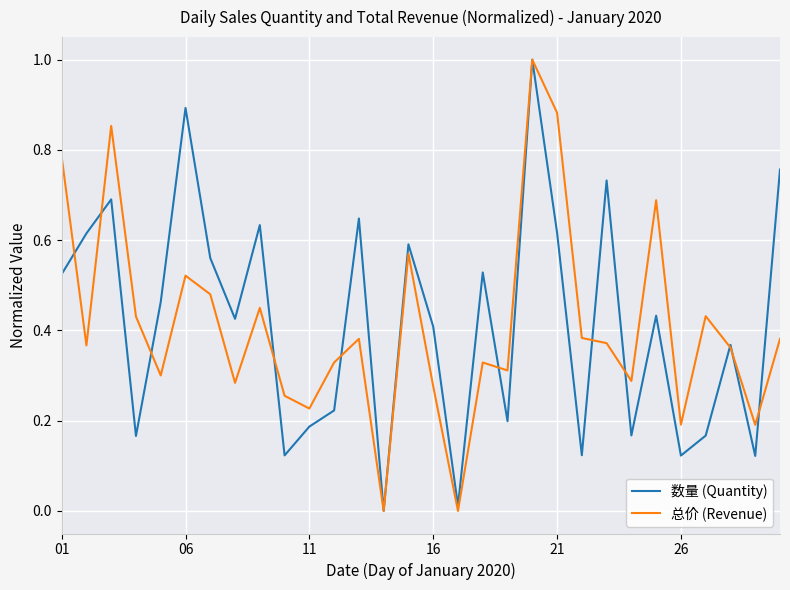

What is the highest value of the 总价 (Revenue) series?

1.0